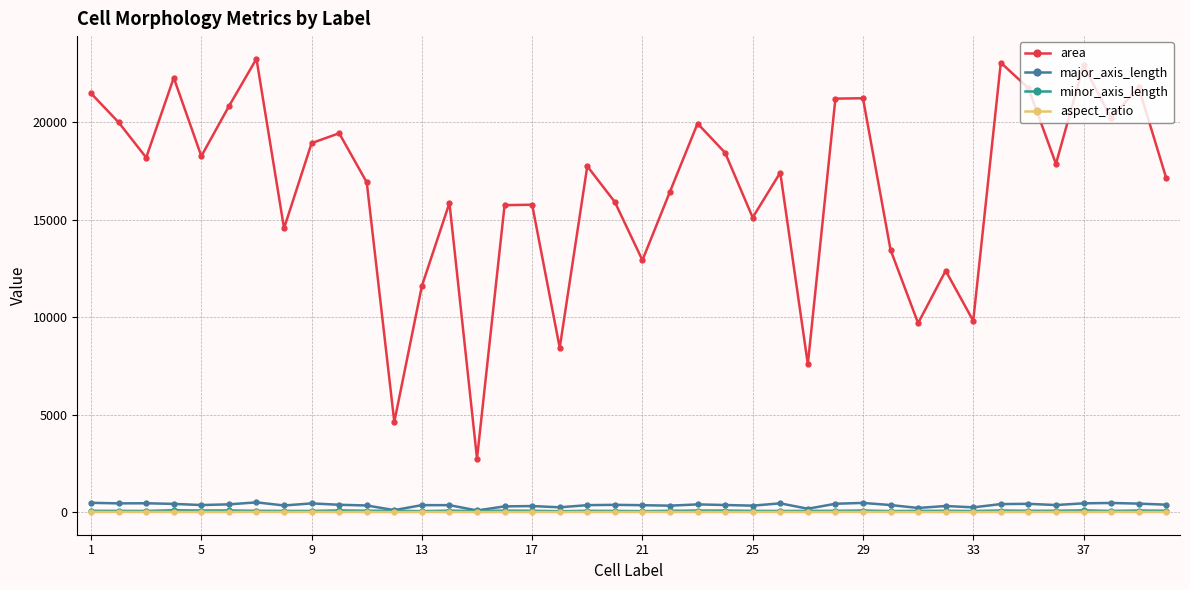

In area, how many points are higher than both neighbors (excluding endpoints)?

13